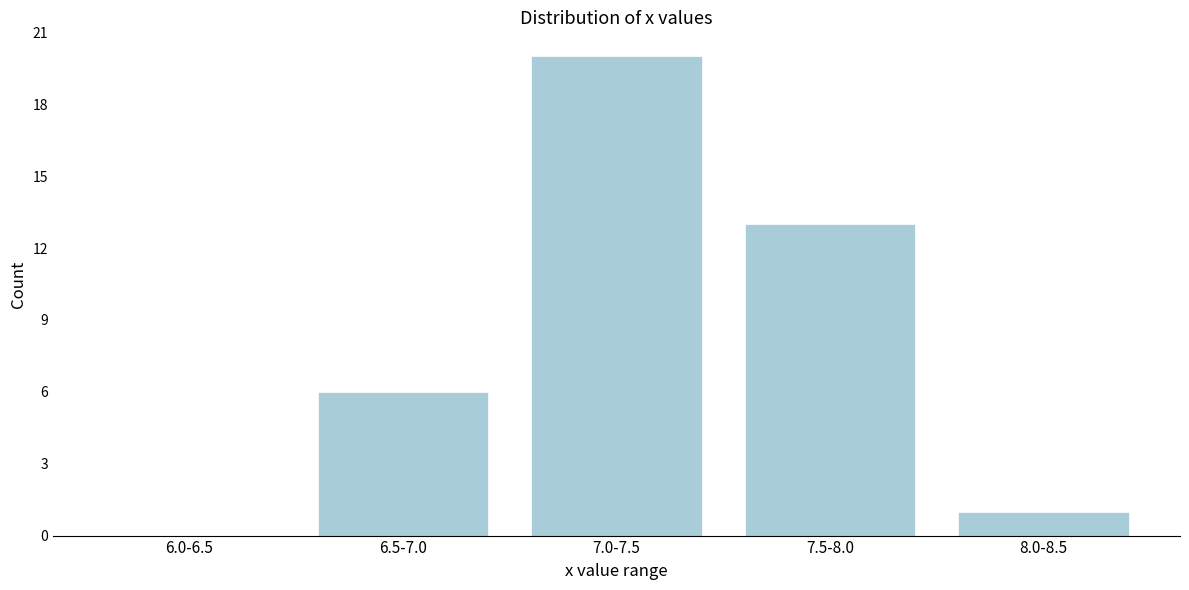

Reading left to right, extract all data points from this chart.

6.0-6.5=0	6.5-7.0=6	7.0-7.5=20	7.5-8.0=13	8.0-8.5=1